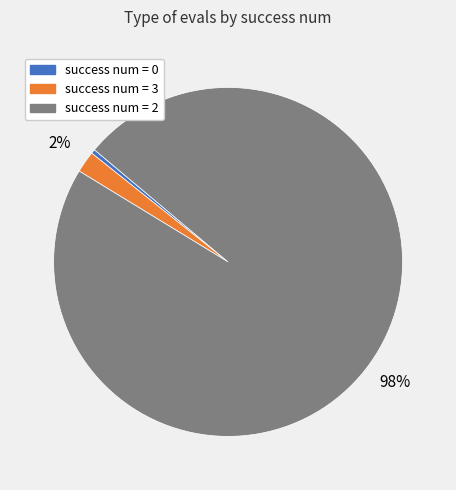

To the nearest percent, what is the average slice percentage?

33%